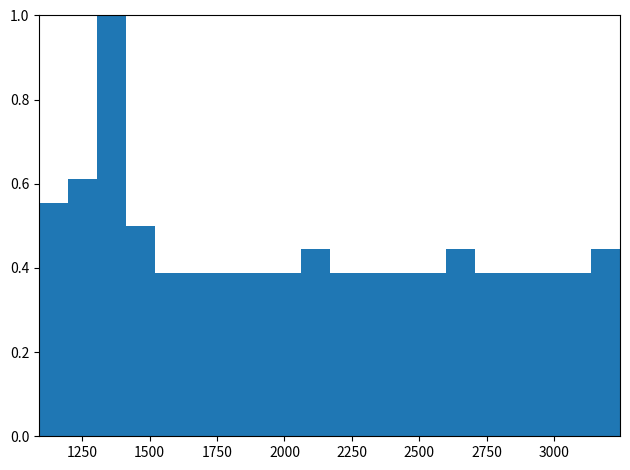

Read against the x-axis, roughly where is the centre of the tallest bar?

1350